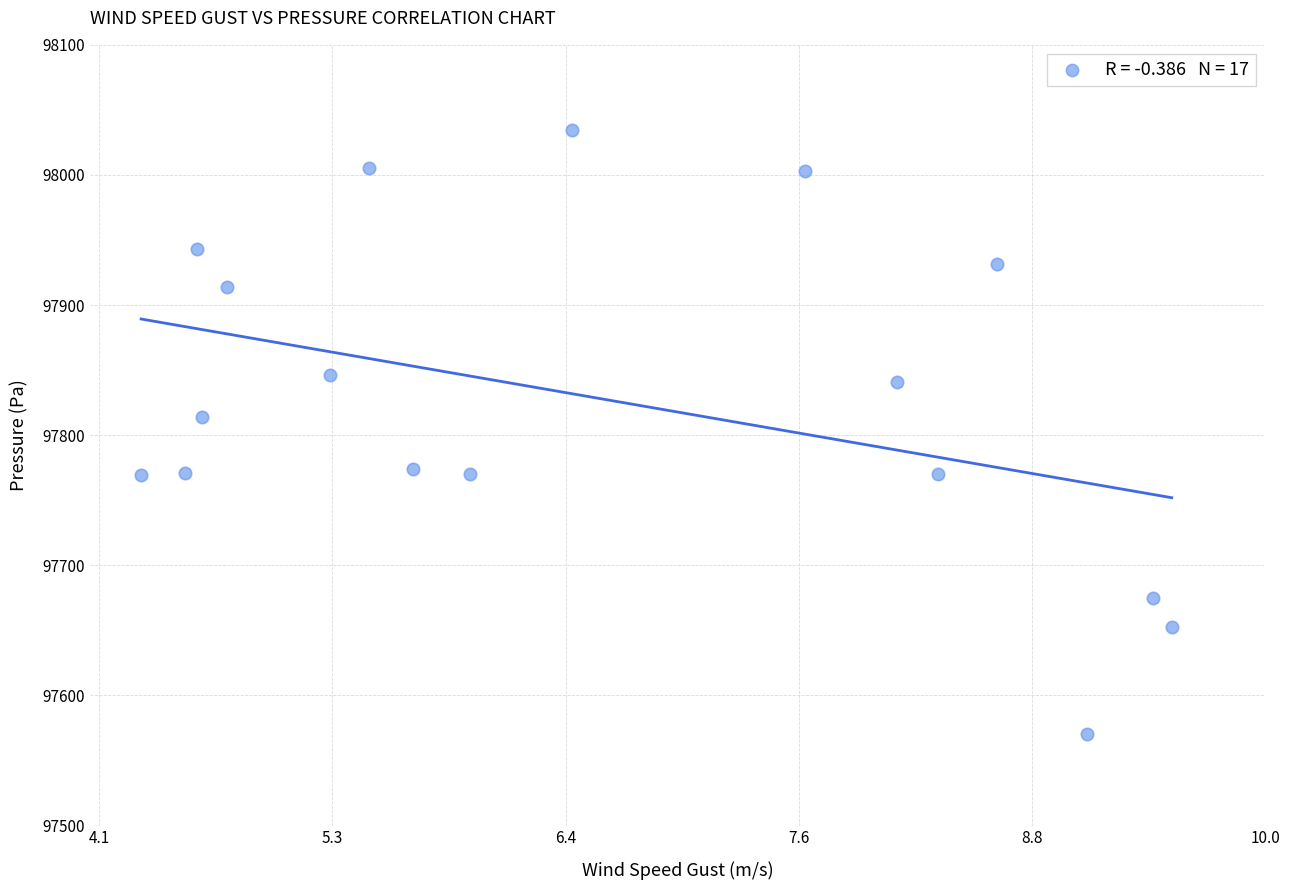

What Y value in the scatter plot is closest to 97802?

97814.0